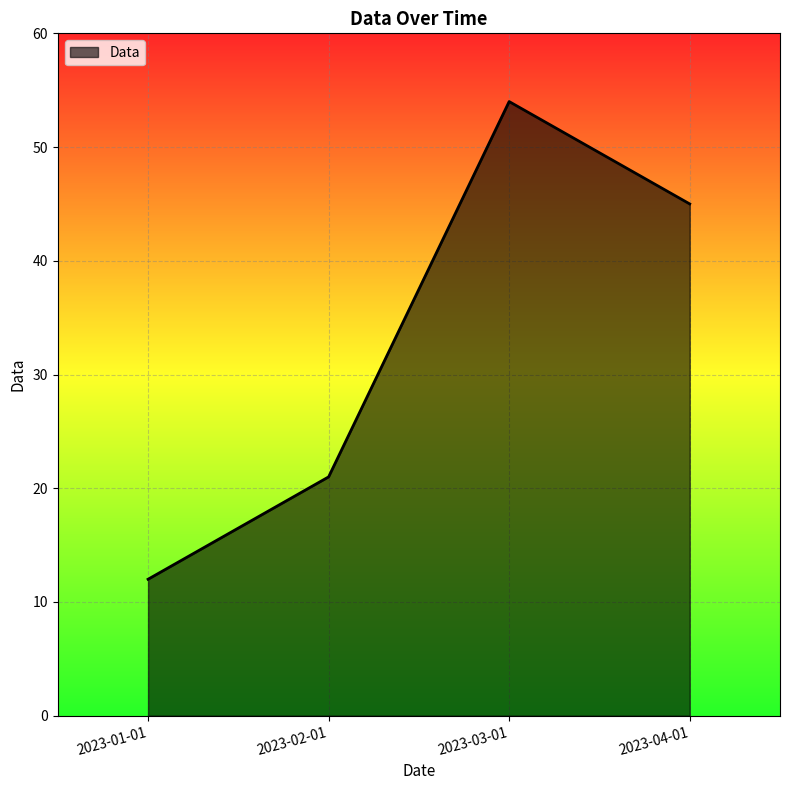

Reading left to right, what are all the values shown in this chart?

2023-01-01=12	2023-02-01=21	2023-03-01=54	2023-04-01=45